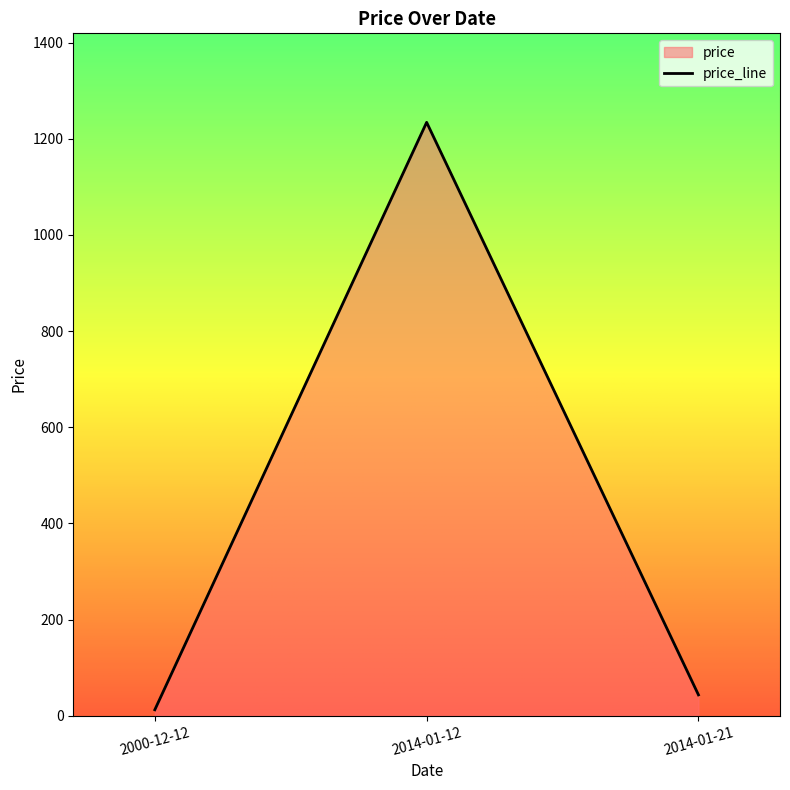

What is the difference between the values at 2000-12-12 and 2014-01-21?

31.0